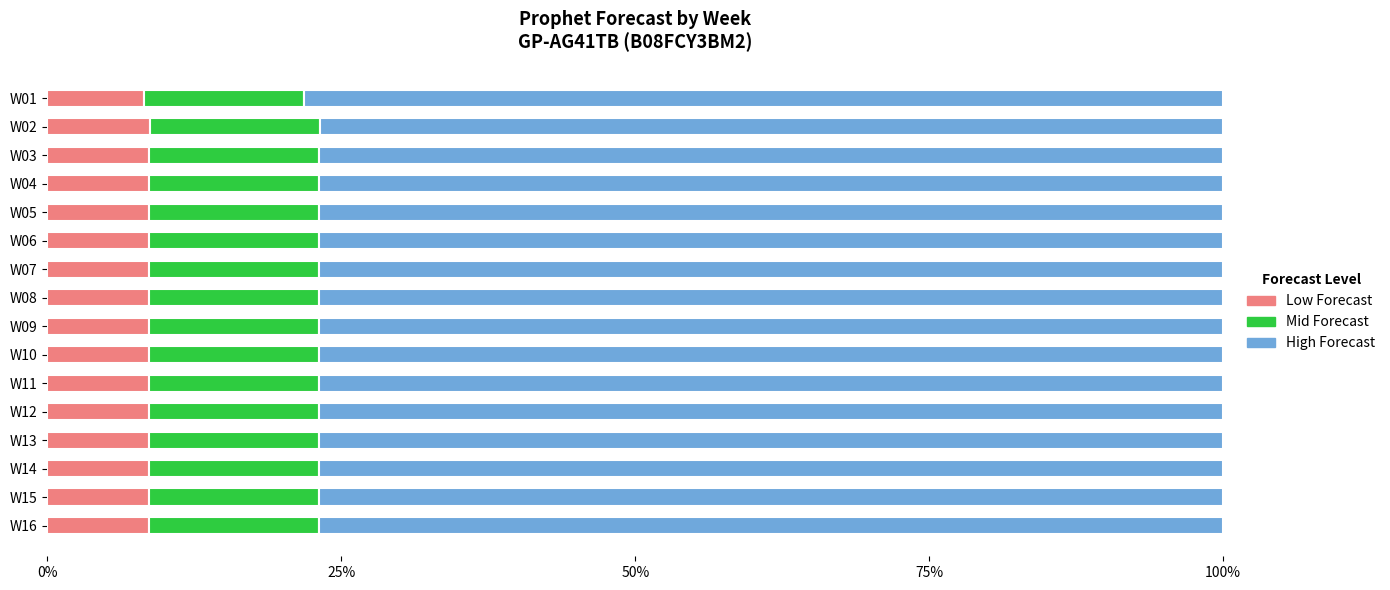

What is the value of the Low Forecast bar at the 9th from the left?

0.1